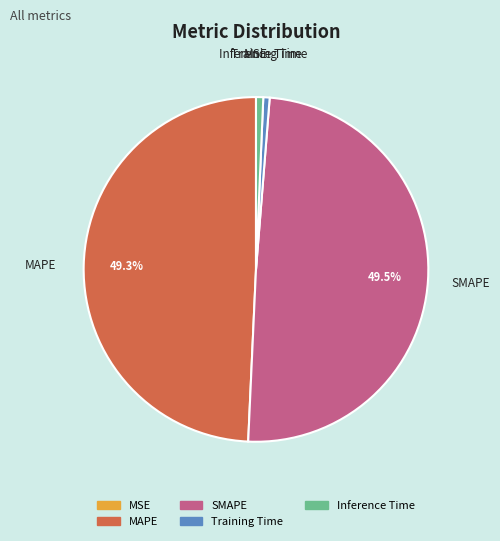

To the nearest percent, what portion does Training Time represent?

1%